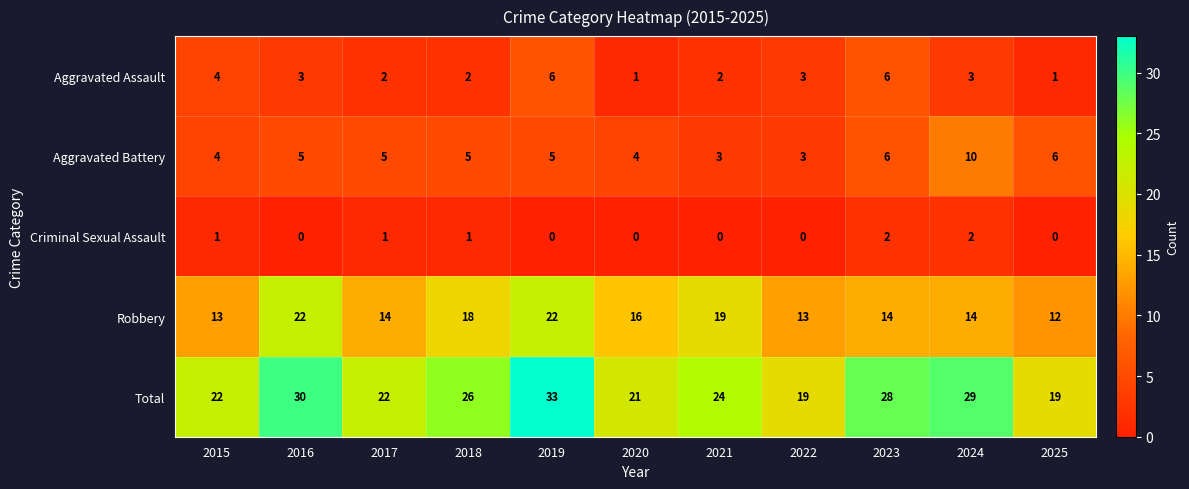

True or false: Total has a value of 10 at 2022.

False